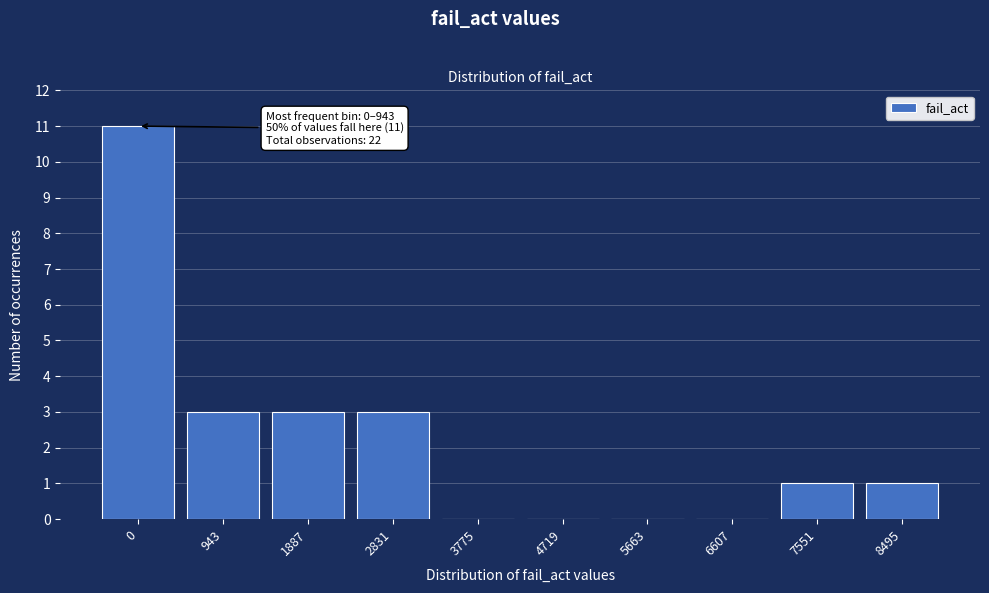

Reading left to right, extract all data points from this chart.

0=11	943=3	1887=3	2831=3	3775=0	4719=0	5663=0	6607=0	7551=1	8495=1